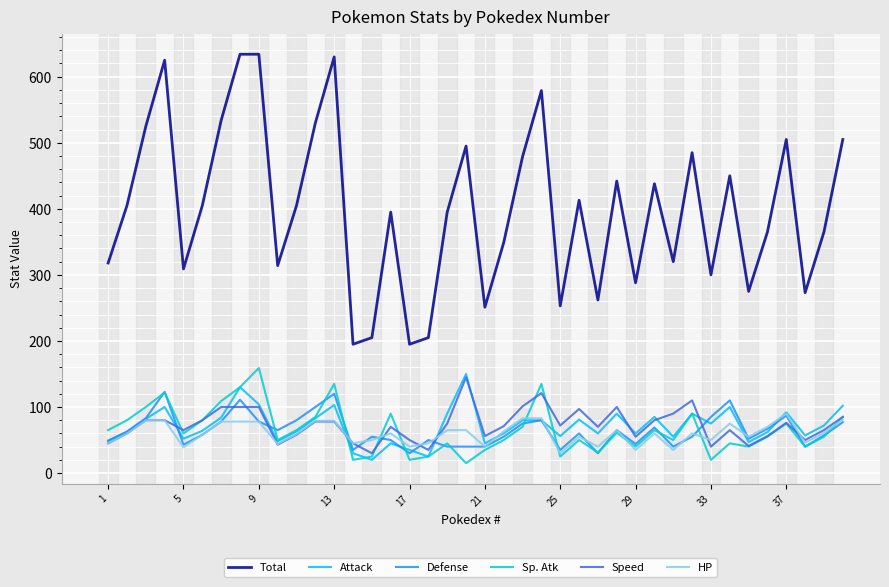

What is the greatest value displayed?

634